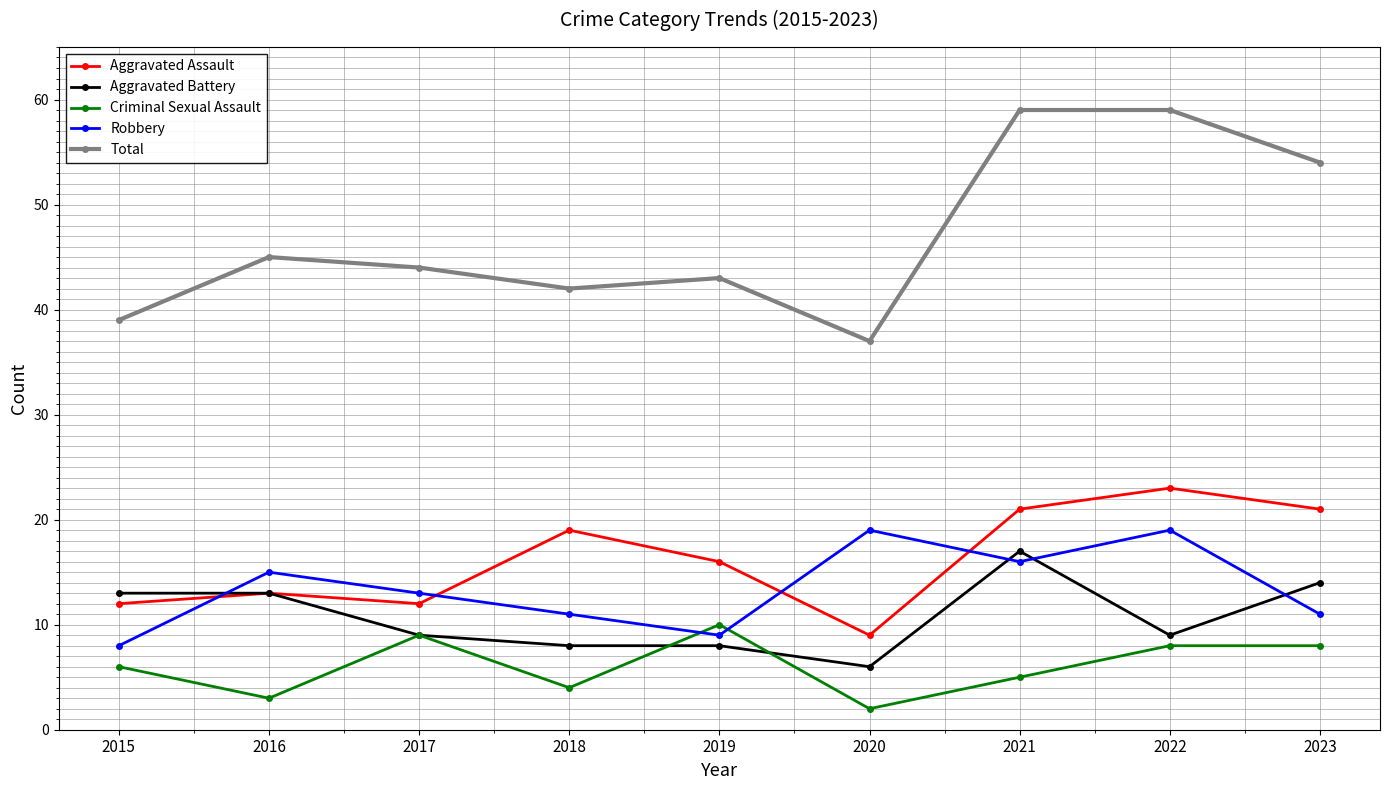

What is the difference between the Robbery values at 2015 and 2016?

7